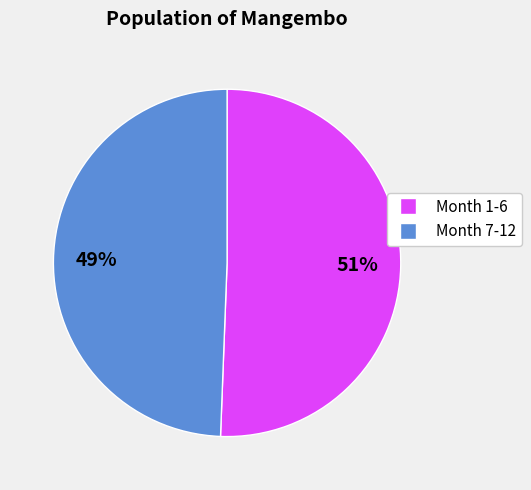

Does any single category account for the majority?

Yes